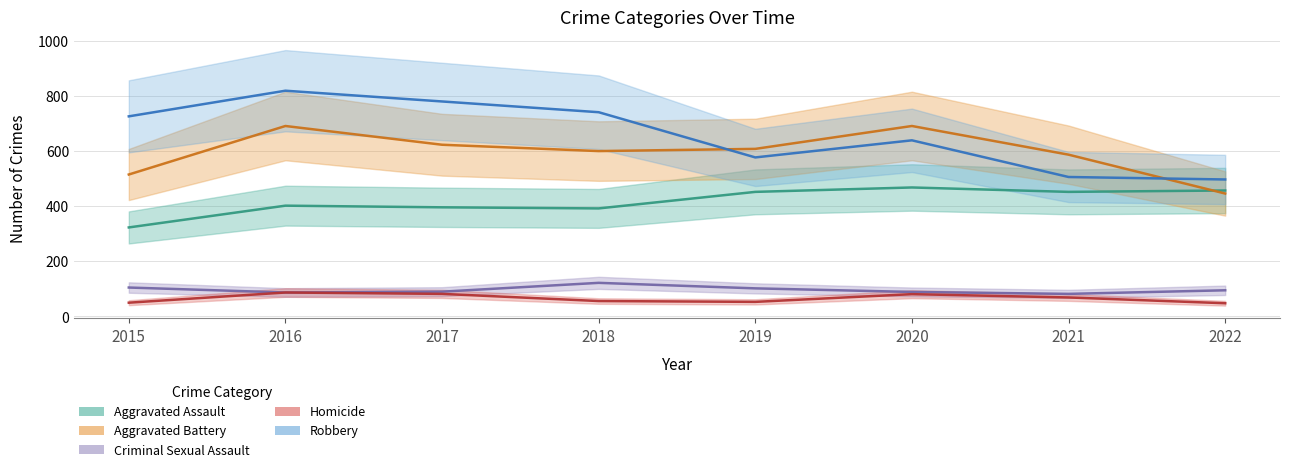

Is the value of Aggravated Assault at 2018 greater than the value of Robbery at 2015?

No